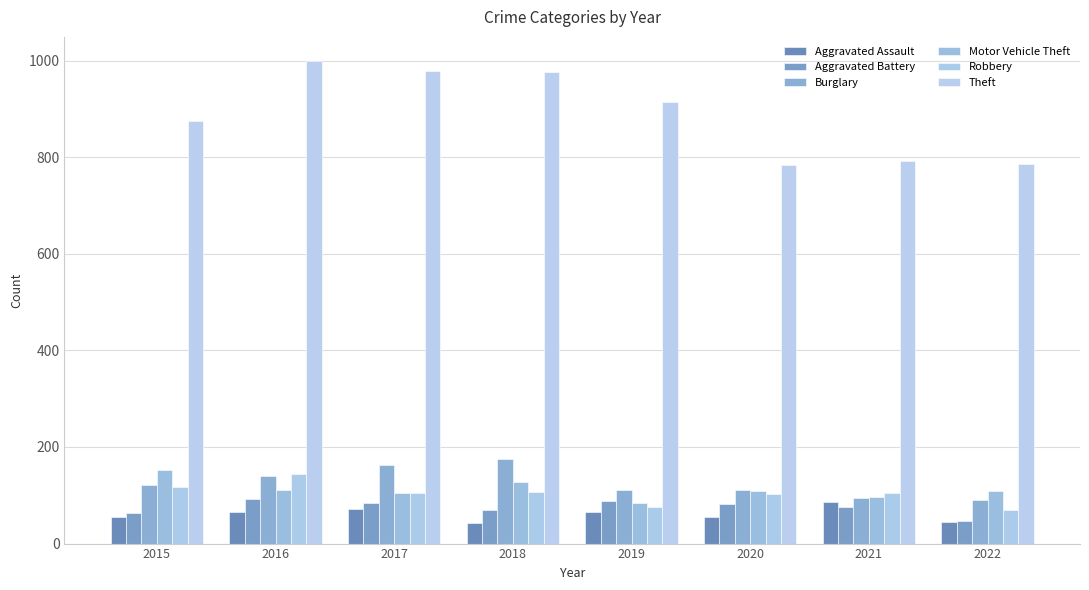

What is the spread (max minus min) of values at 2021?

716